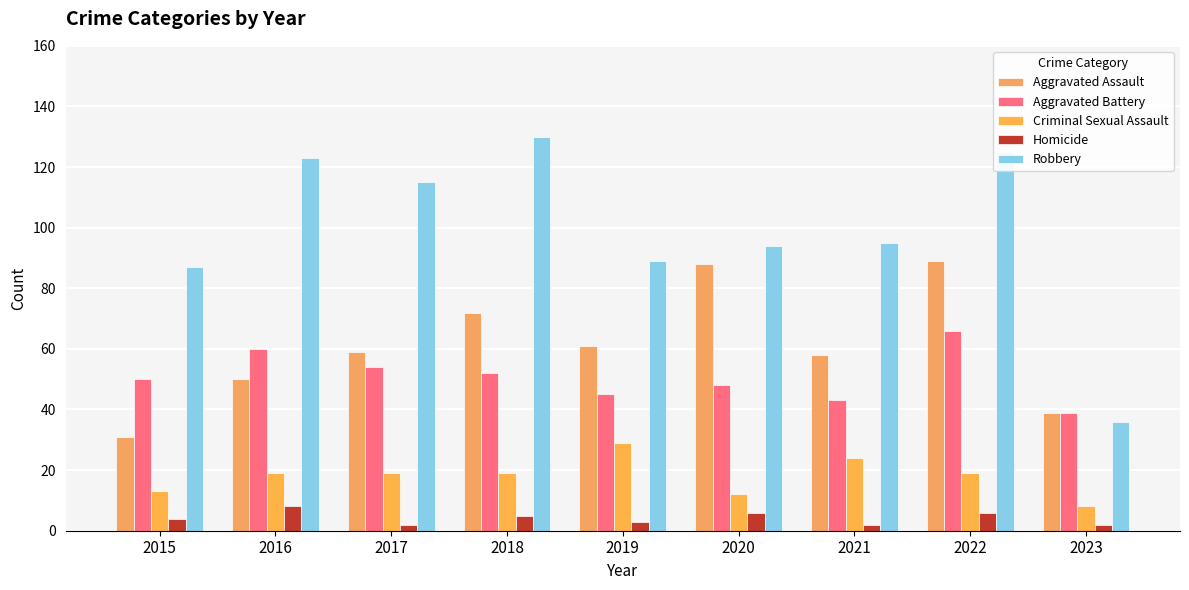

How many values in the Robbery series are below 95?

4